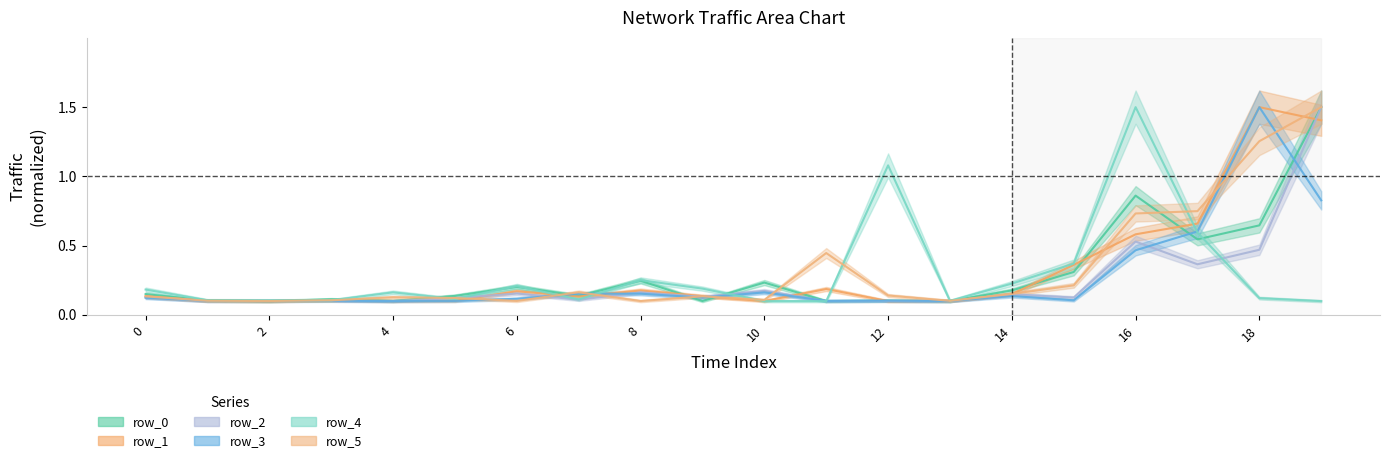

How many data points does each series have?

20